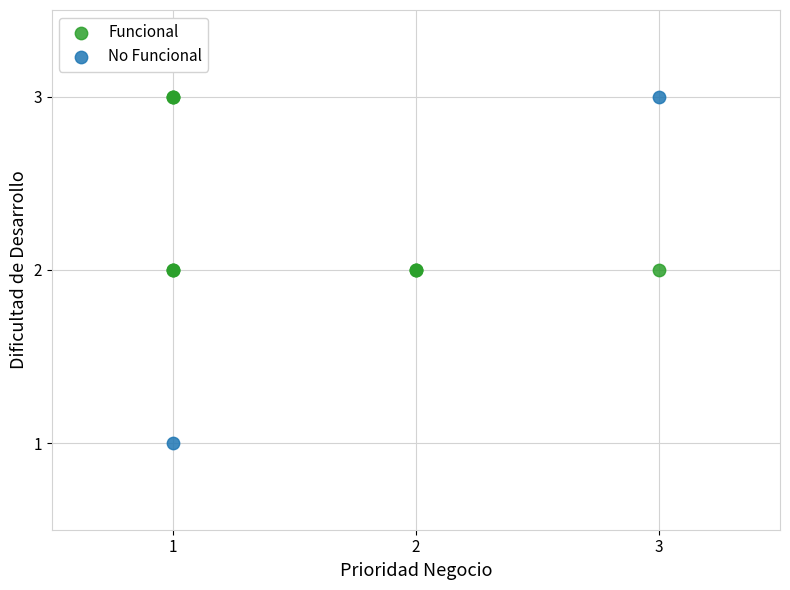

What are all the series names shown in the legend?

Funcional, No Funcional